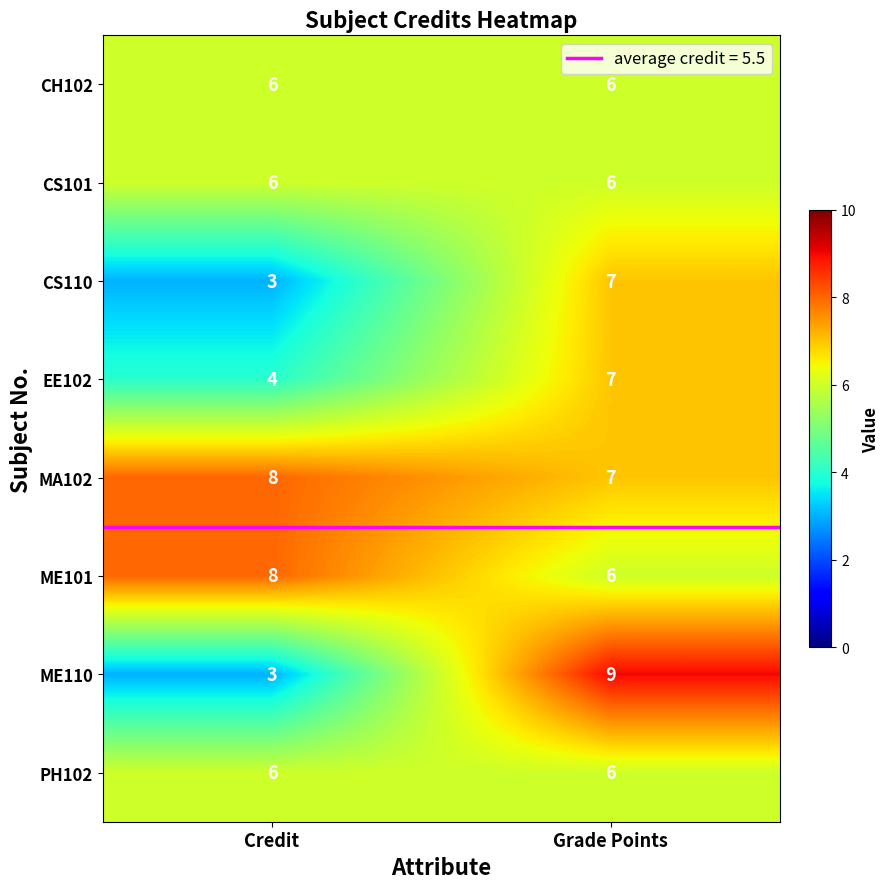

What is the spread (max minus min) of values at Grade Points?

3